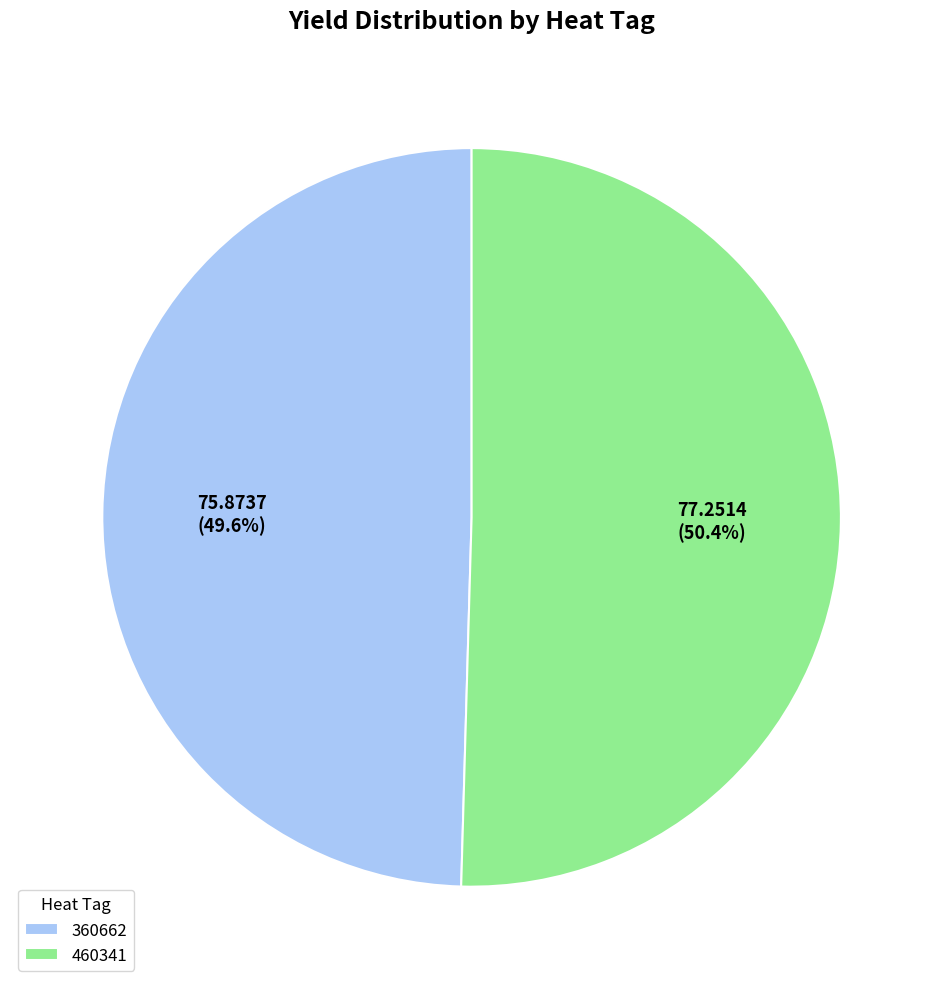

What is the smallest slice in the pie chart?

360662